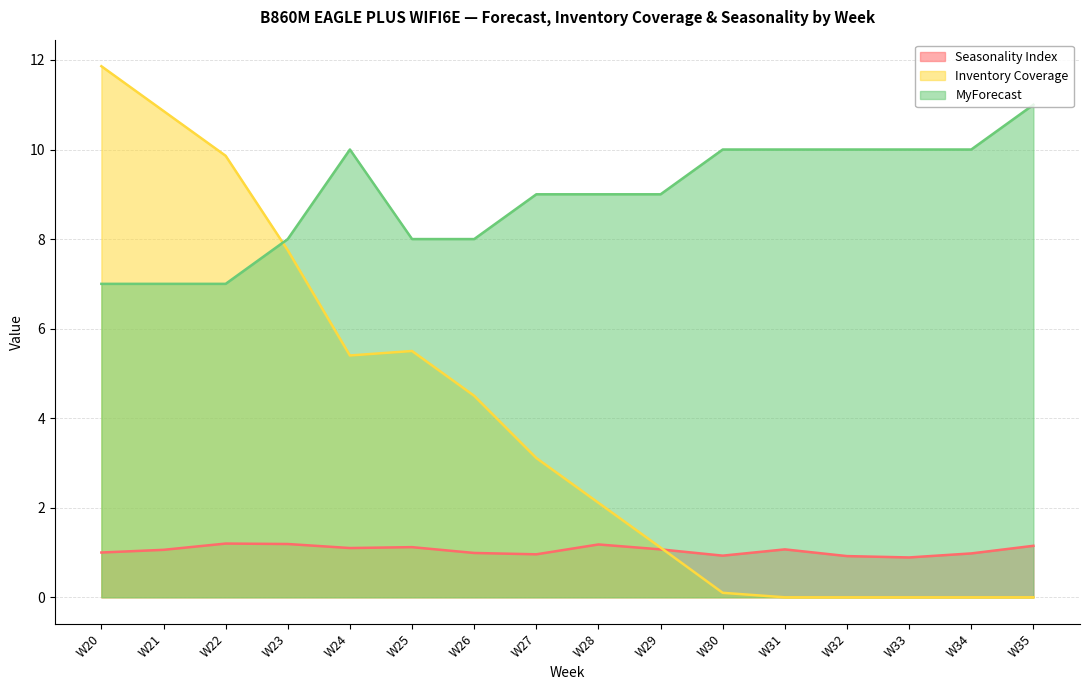

Reading left to right, what are all the values shown in this chart?

Seasonality Index: W20=1.0	W21=1.1	W22=1.2	W23=1.2	W24=1.1	W25=1.1	W26=1.0	W27=1.0	W28=1.2	W29=1.1	W30=0.9	W31=1.1	W32=0.9	W33=0.9	W34=1.0	W35=1.1
Inventory Coverage: W20=11.9	W21=10.9	W22=9.9	W23=7.8	W24=5.4	W25=5.5	W26=4.5	W27=3.1	W28=2.1	W29=1.1	W30=0.1	W31=0.0	W32=0.0	W33=0.0	W34=0.0	W35=0.0
MyForecast: W20=7.0	W21=7.0	W22=7.0	W23=8.0	W24=10.0	W25=8.0	W26=8.0	W27=9.0	W28=9.0	W29=9.0	W30=10.0	W31=10.0	W32=10.0	W33=10.0	W34=10.0	W35=11.0